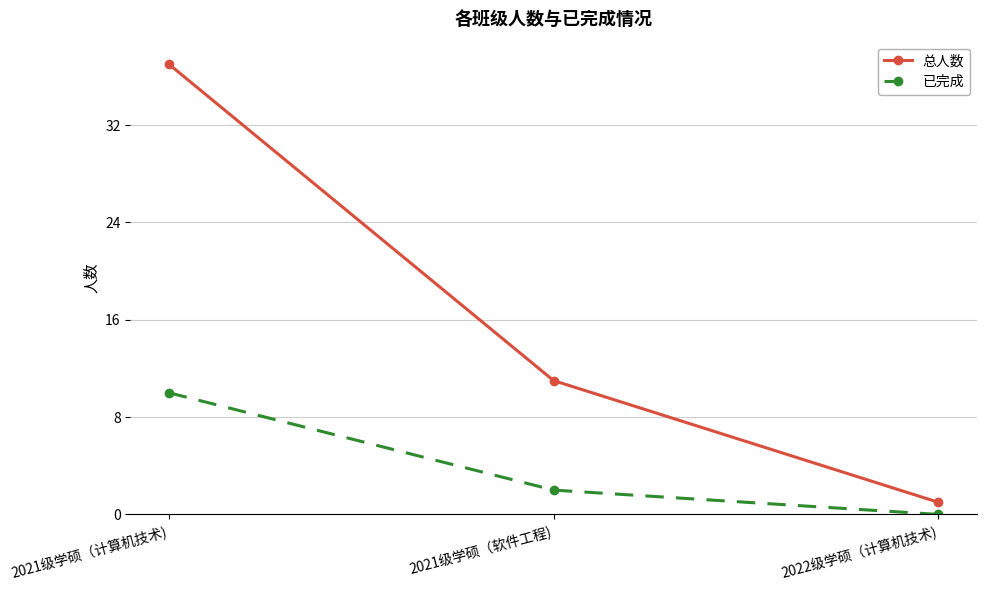

List the labels in order of 已完成 value, smallest first.

2022级学硕（计算机技术), 2021级学硕（软件工程), 2021级学硕（计算机技术)